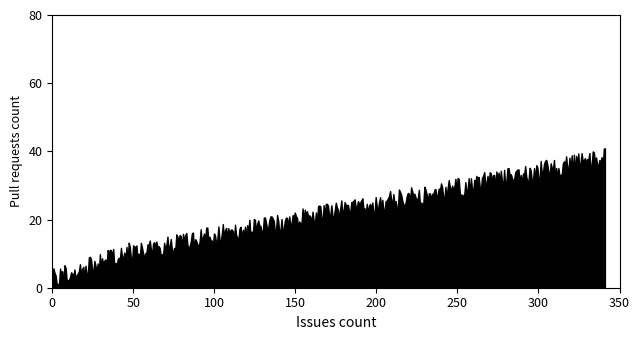

How many series are shown in this chart?

1